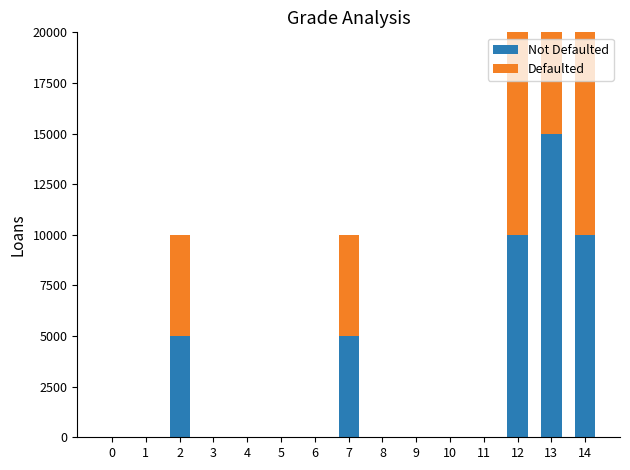

True or false: Not Defaulted has a value of 5000 at 2.

True